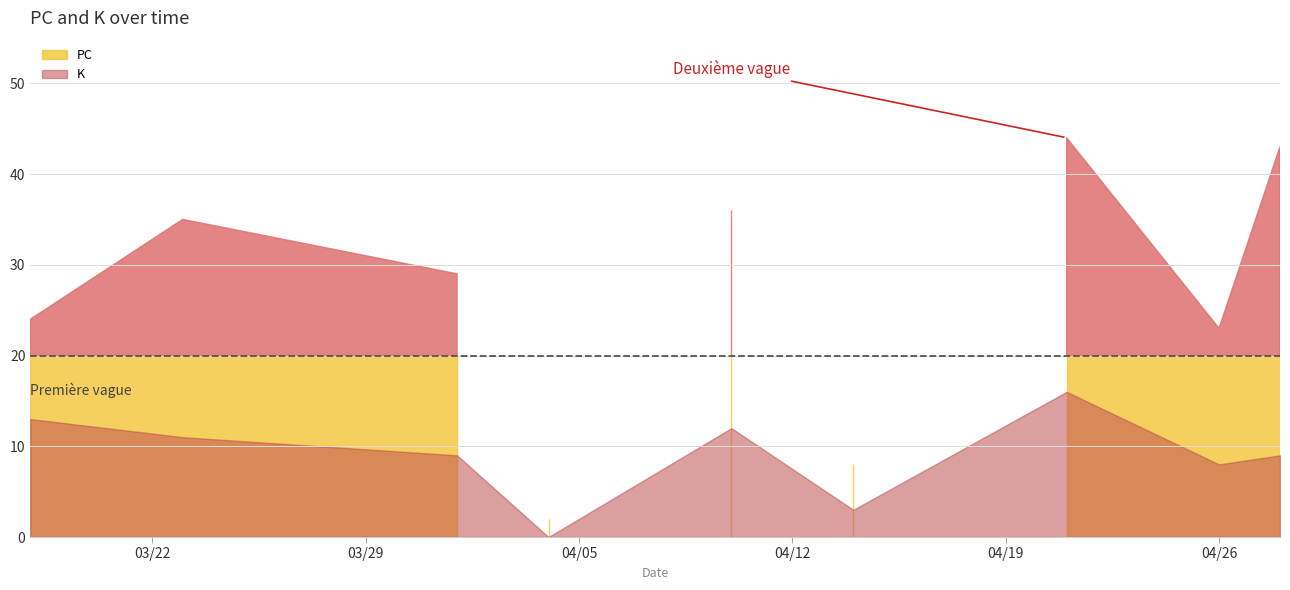

What is the value of the K point at the 5th from the left?

12